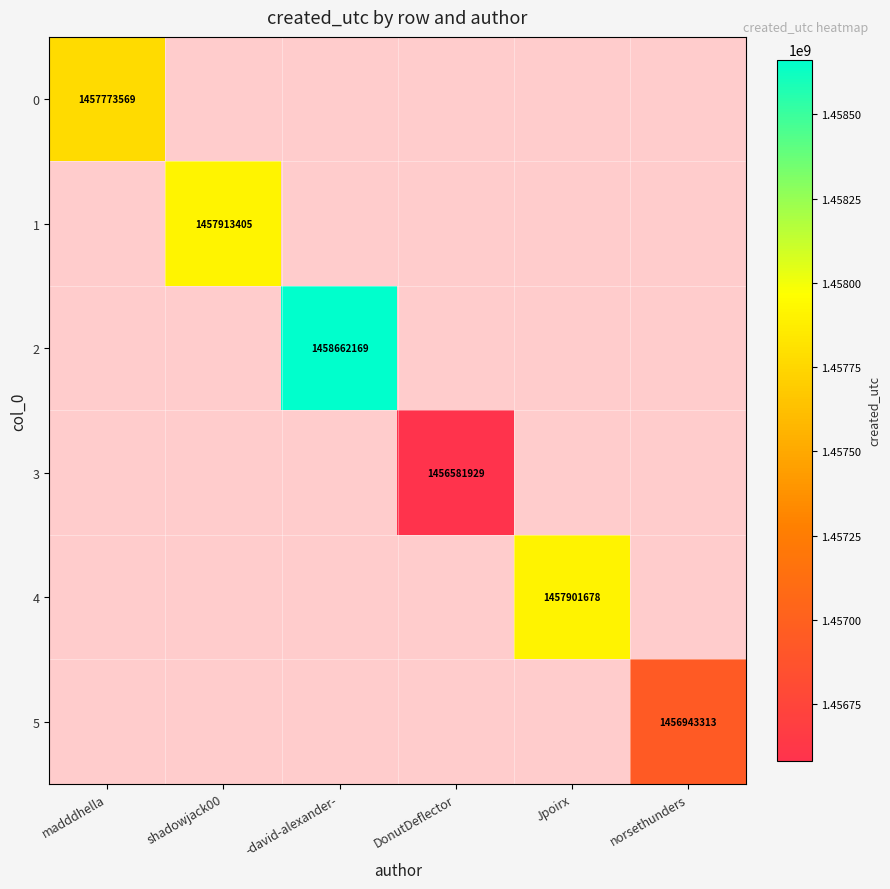

Which category has the lowest value across all series?

DonutDeflector